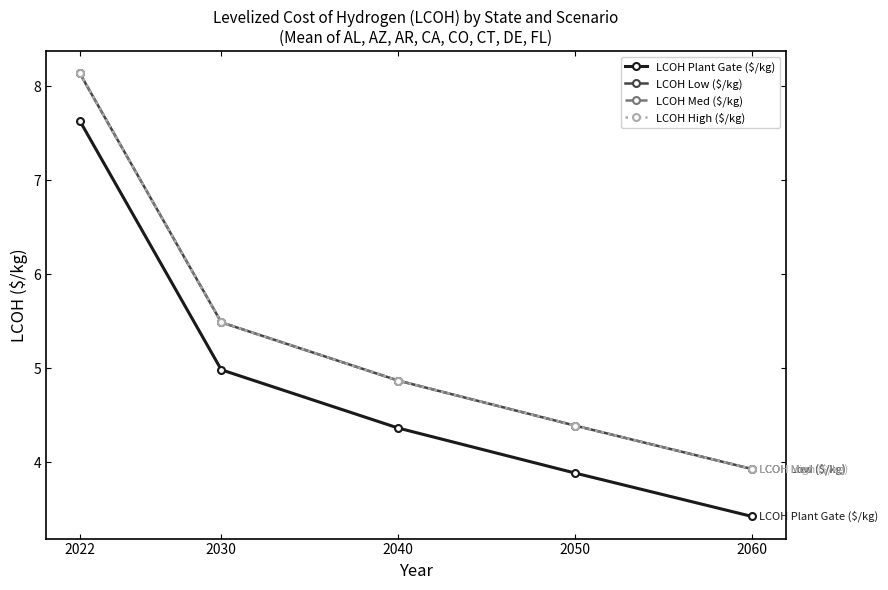

Is the value of LCOH Low ($/kg) at 2022 greater than the value of LCOH Plant Gate ($/kg) at 2050?

Yes